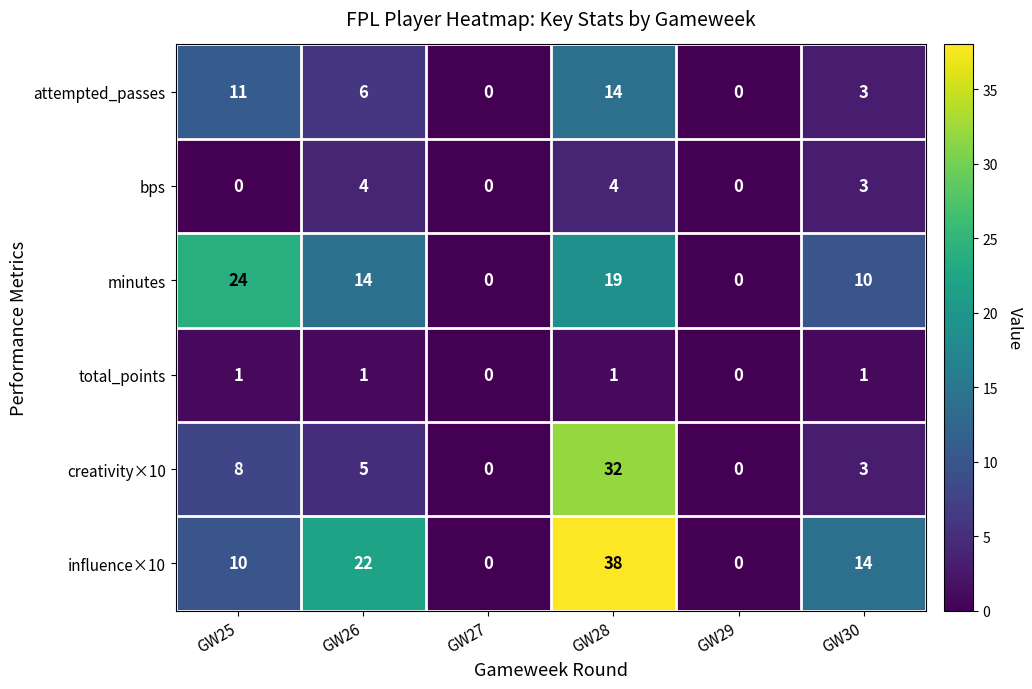

What is the highest value of the bps series?

4